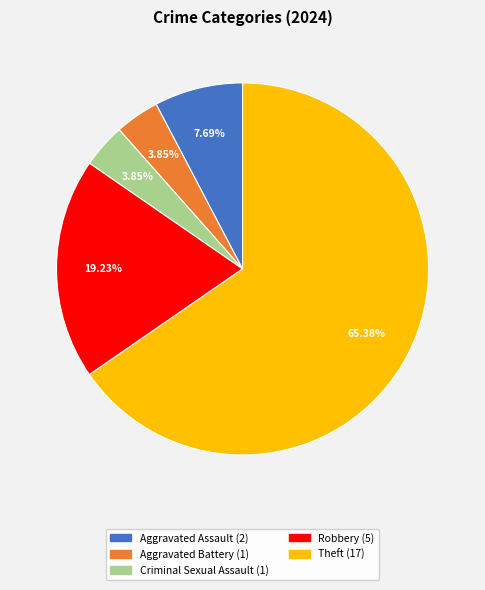

Which slice represents more than half of the pie?

Theft